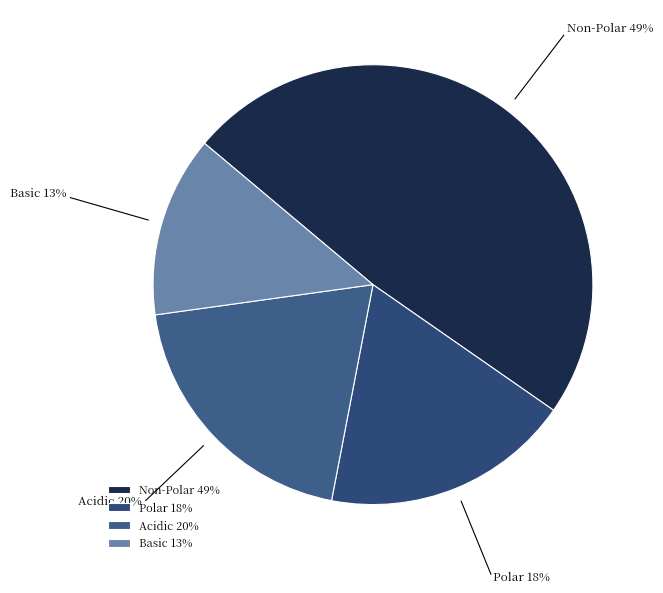

Is it true that Polar is 6% of the pie?

False